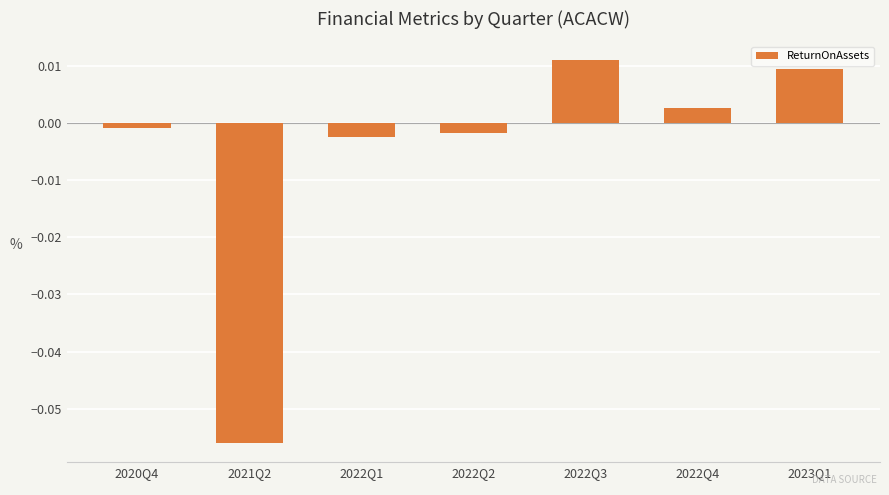

What is the label of the 1st bar from the left?

2020Q4